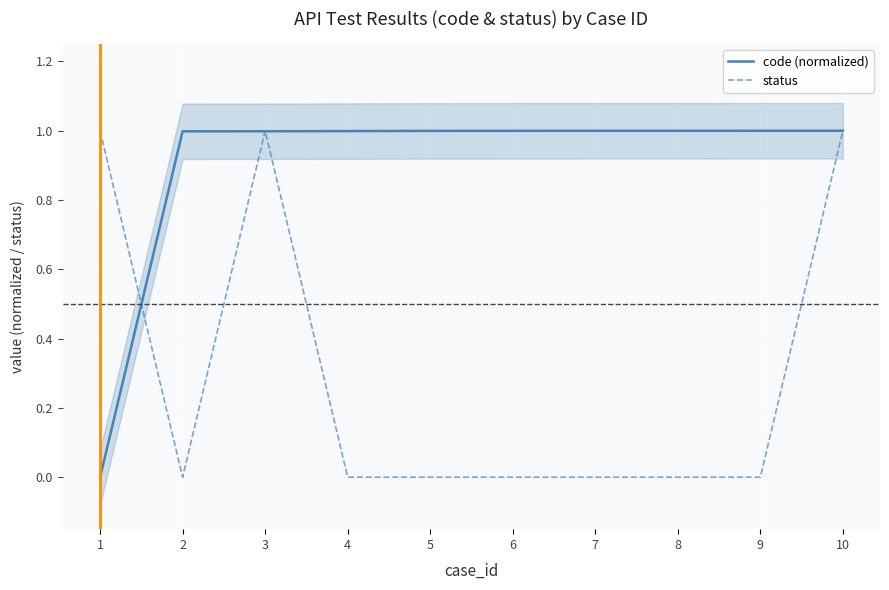

Is it true that code (normalized) equals 1.6 at 6?

False